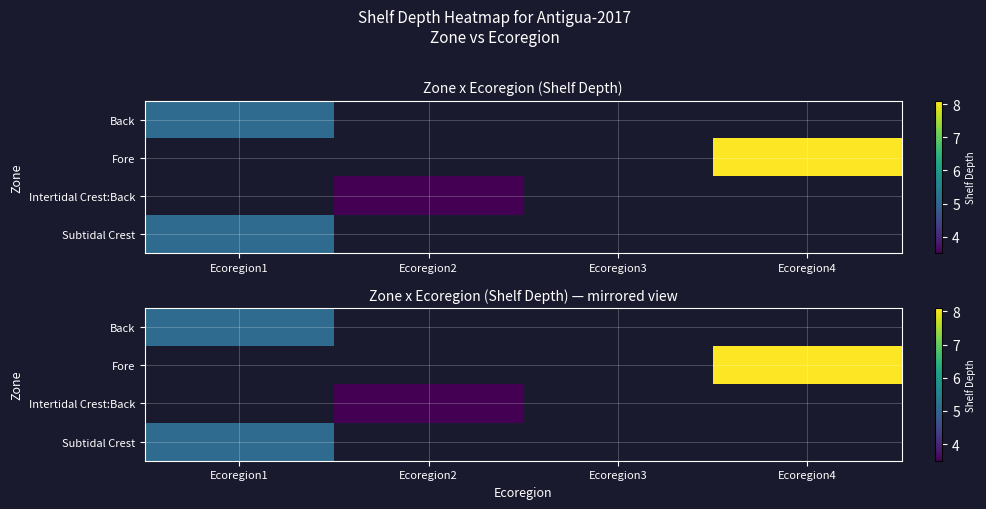

The value of Fore at Ecoregion4 is 4.7. True or false?

False